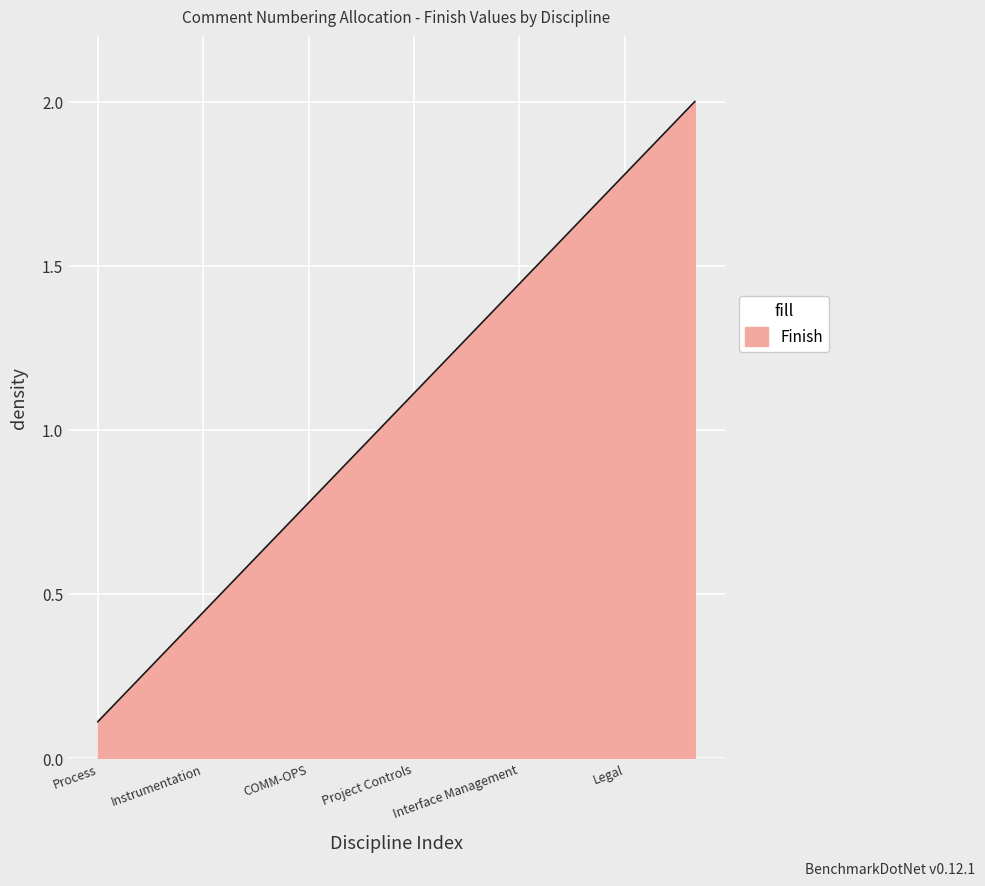

How many distinct data groups are displayed?

1